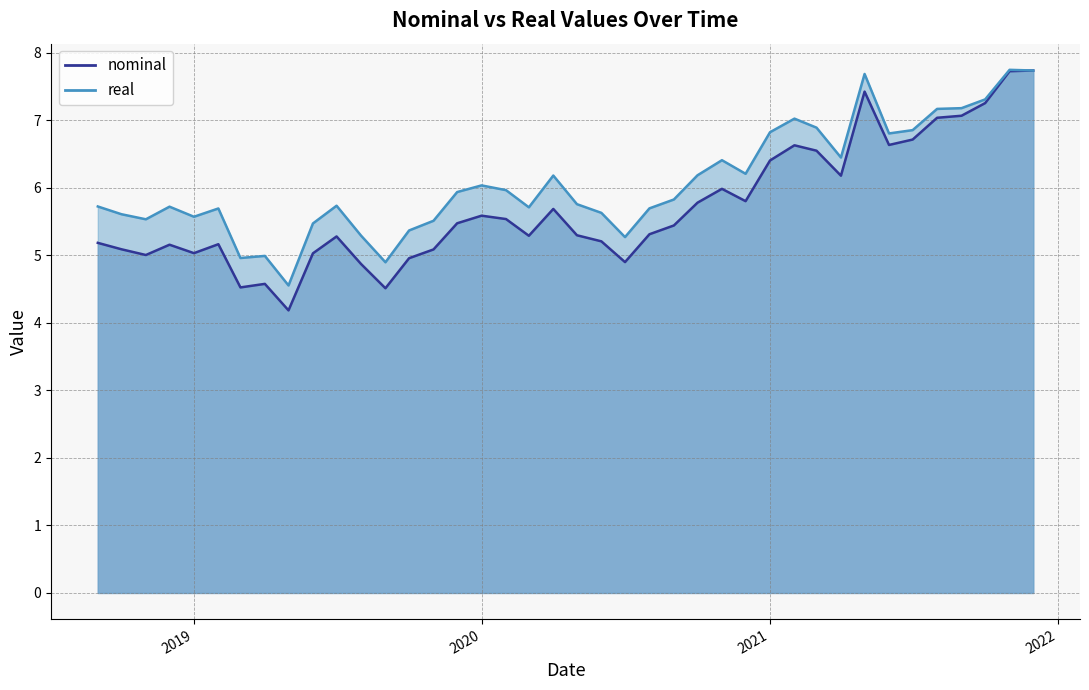

True or false: real and nominal intersect in this chart.

False